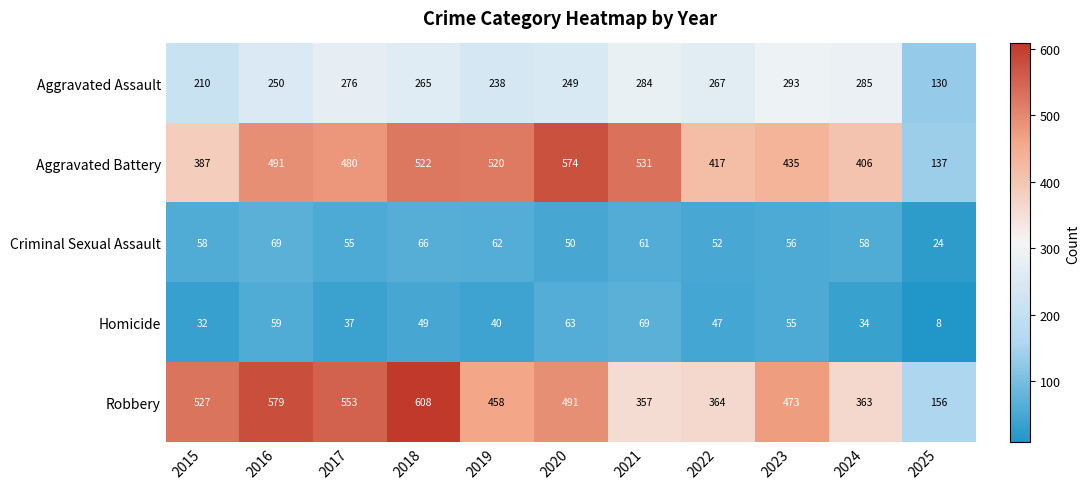

Which series has the largest total across all categories?

Robbery